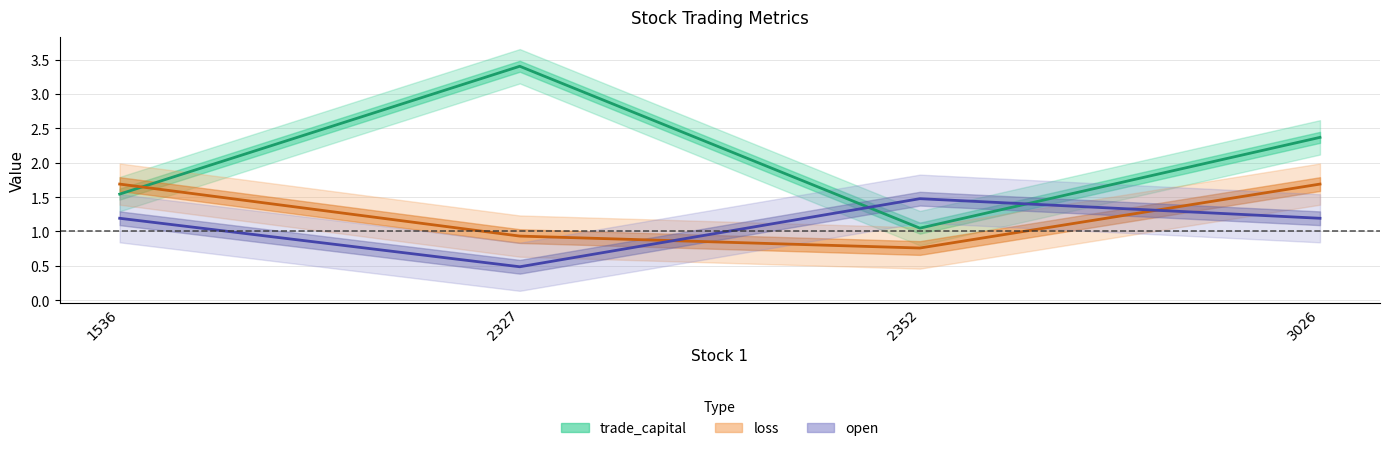

True or false: loss has more than 0 points higher than both neighbors.

False